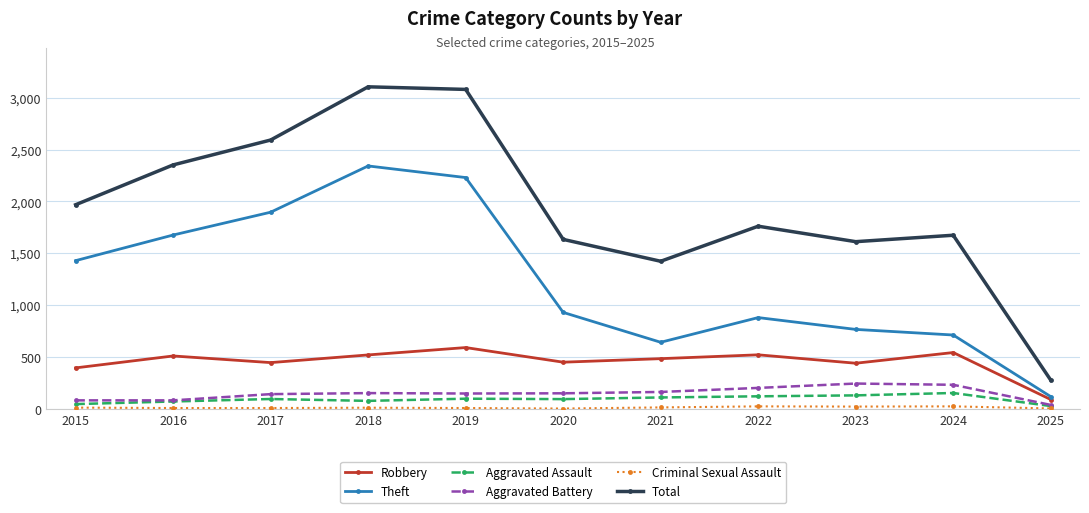

What is the value of the Aggravated Assault point at the 7th from the left?

110